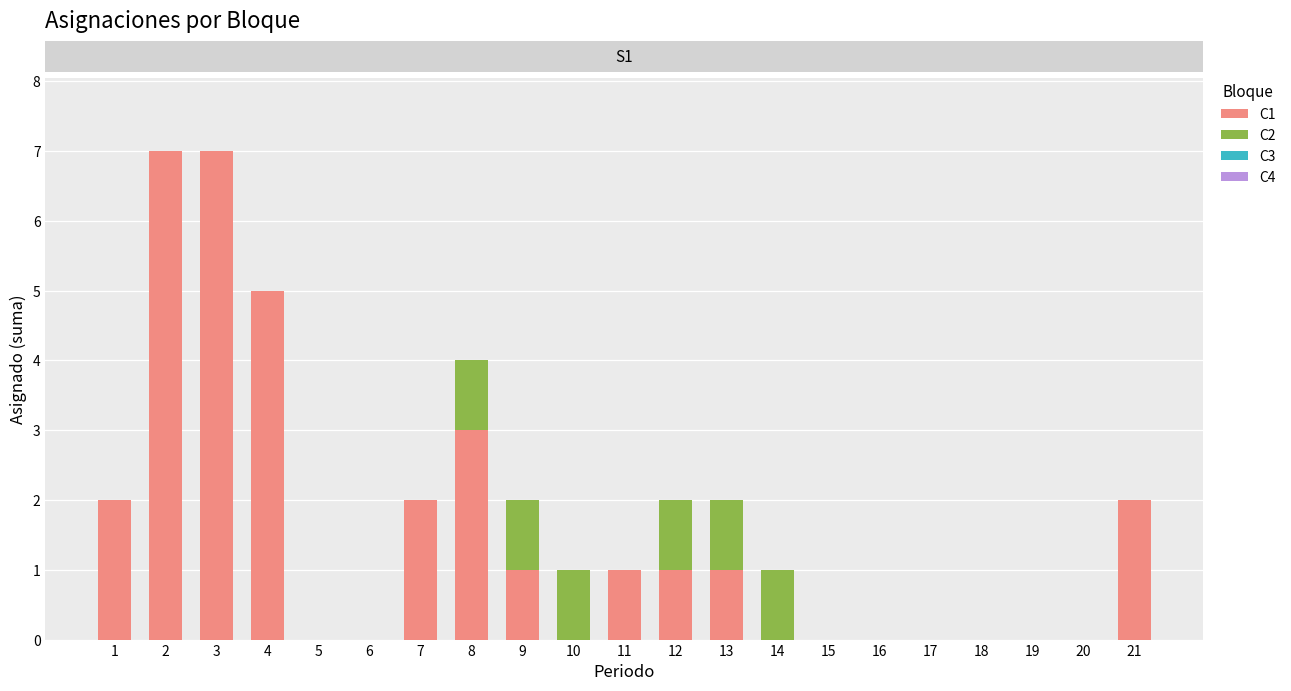

Is it true that C1 equals 3 at 3?

False